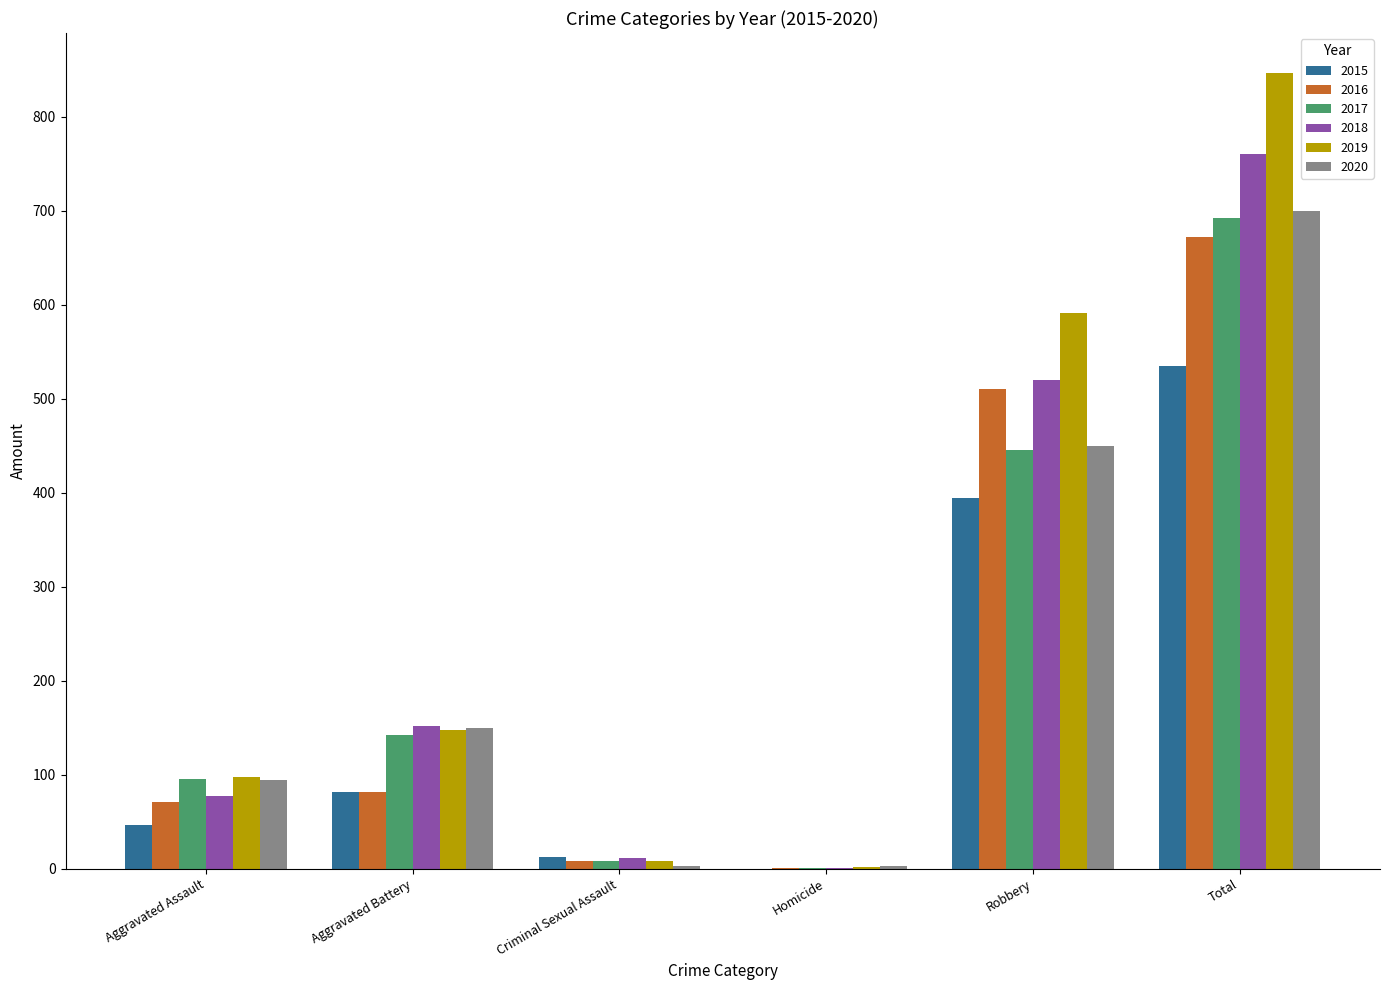

Reading left to right, transcribe all the data shown in this chart.

2015: 46	82	12	0	395	535
2016: 71	82	8	1	510	672
2017: 95	142	8	1	446	692
2018: 77	152	11	1	520	761
2019: 98	148	8	2	591	847
2020: 94	150	3	3	450	700